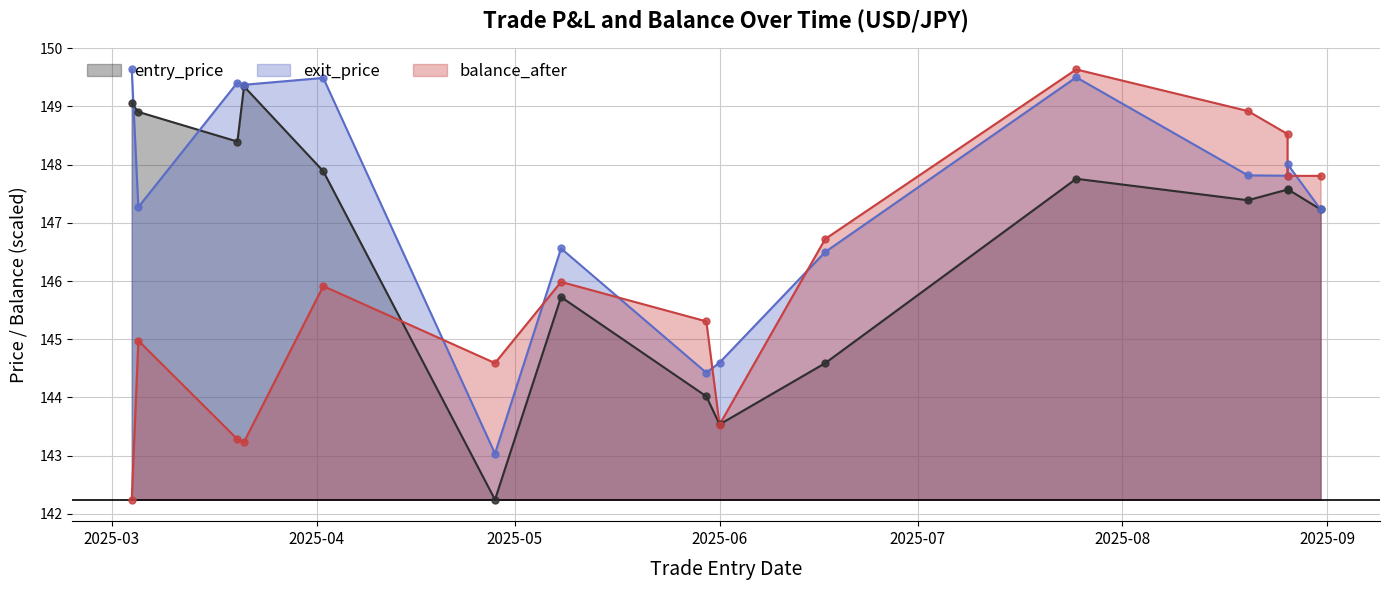

Between 2025-03-05 and 2025-08-31, which is larger?

2025-03-05